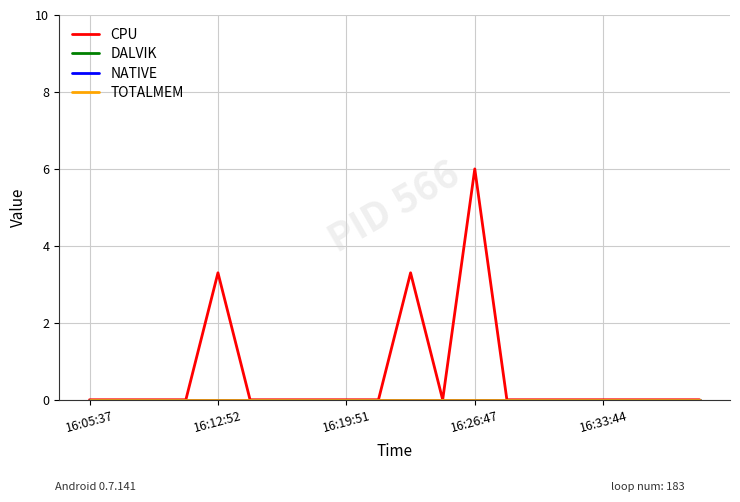

True or false: DALVIK and CPU cross at least once.

False